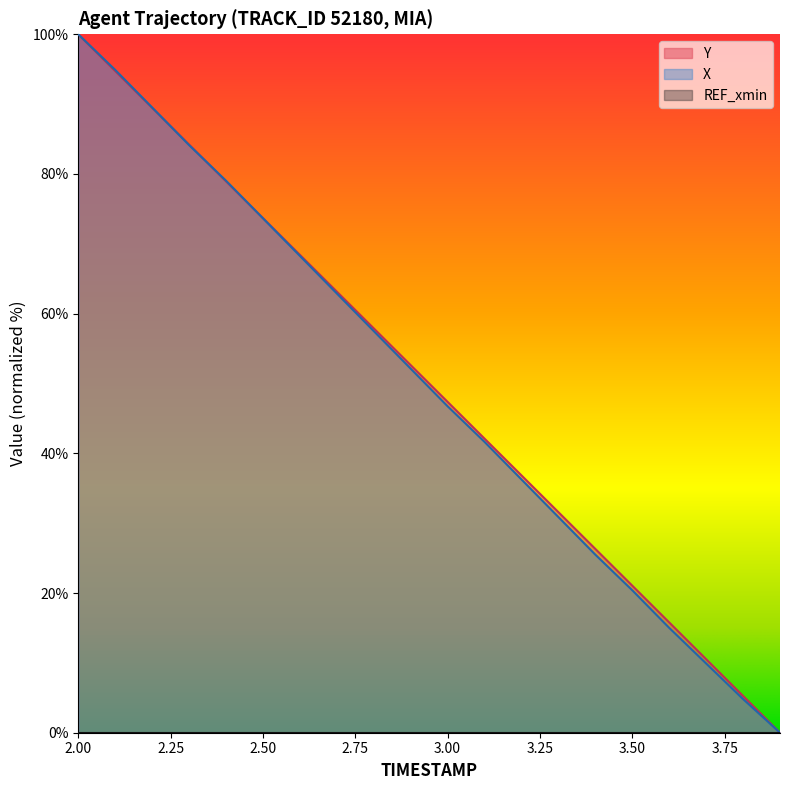

Reading left to right, transcribe all the data shown in this chart.

Y: 100.0	94.7	89.5	84.2	78.9	73.7	68.4	63.2	57.9	52.6	47.4	42.1	36.8	31.6	26.3	21.1	15.8	10.5	5.3	0.0
X: 100.0	94.9	89.5	84.1	79.0	73.7	68.3	62.9	57.5	52.1	46.7	41.6	36.3	30.9	25.5	20.4	15.0	9.9	4.8	0.0